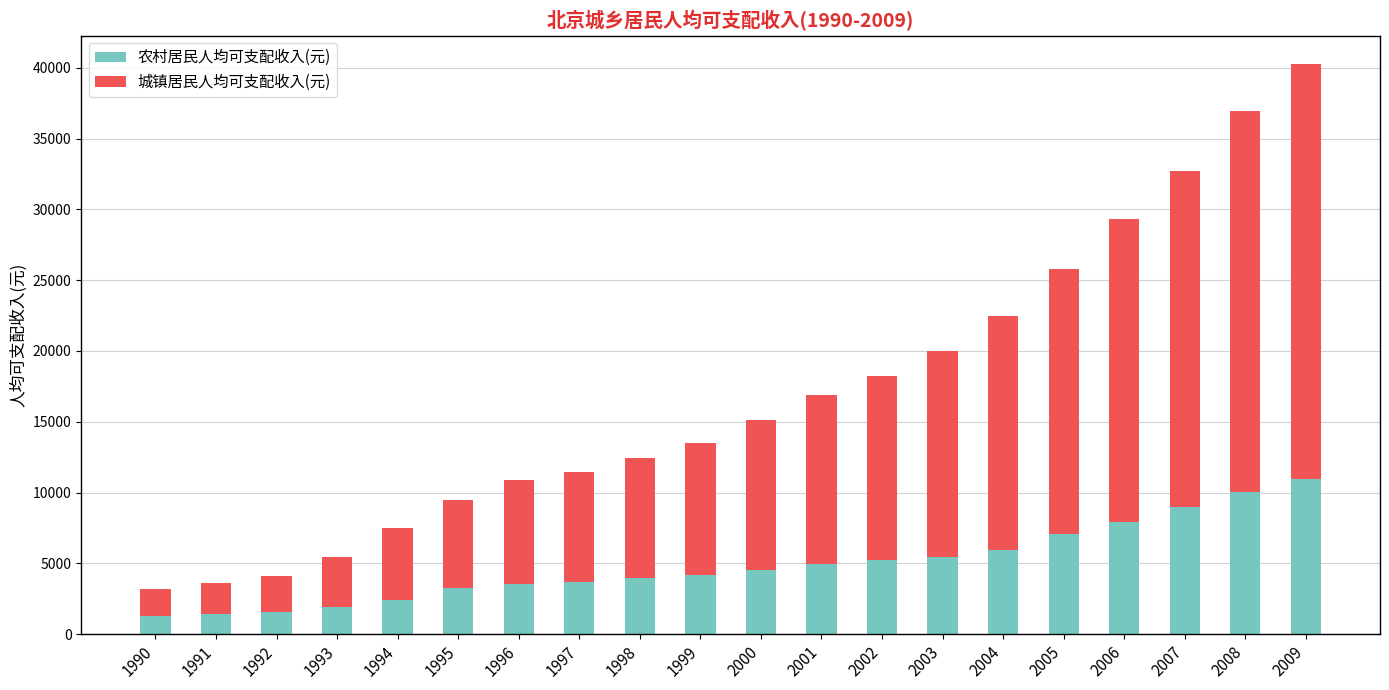

True or false: 农村居民人均可支配收入(元) has a value of 10942 at 2009.

True